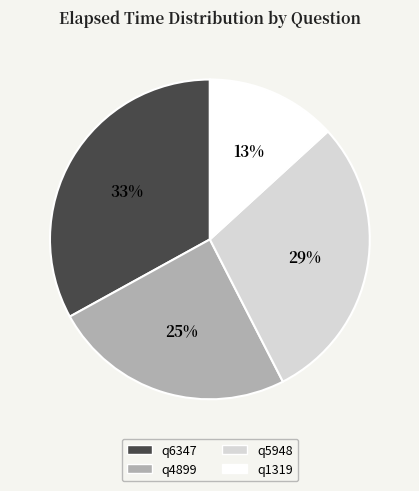

How many slices are in this pie chart?

4